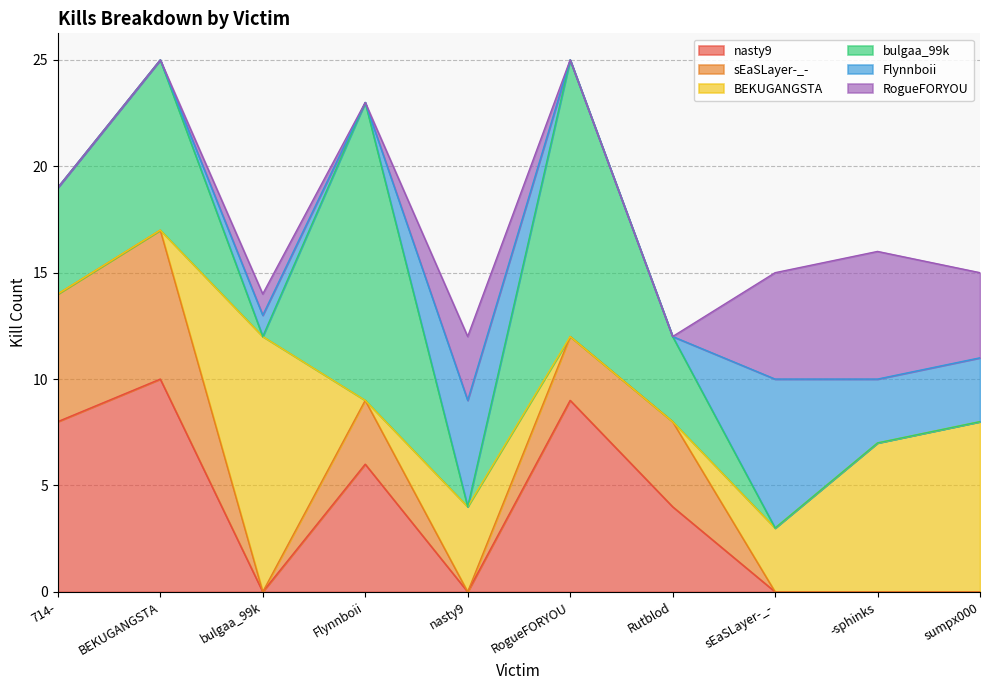

What is the difference between the maximum and second lowest values in the nasty9 series?

10